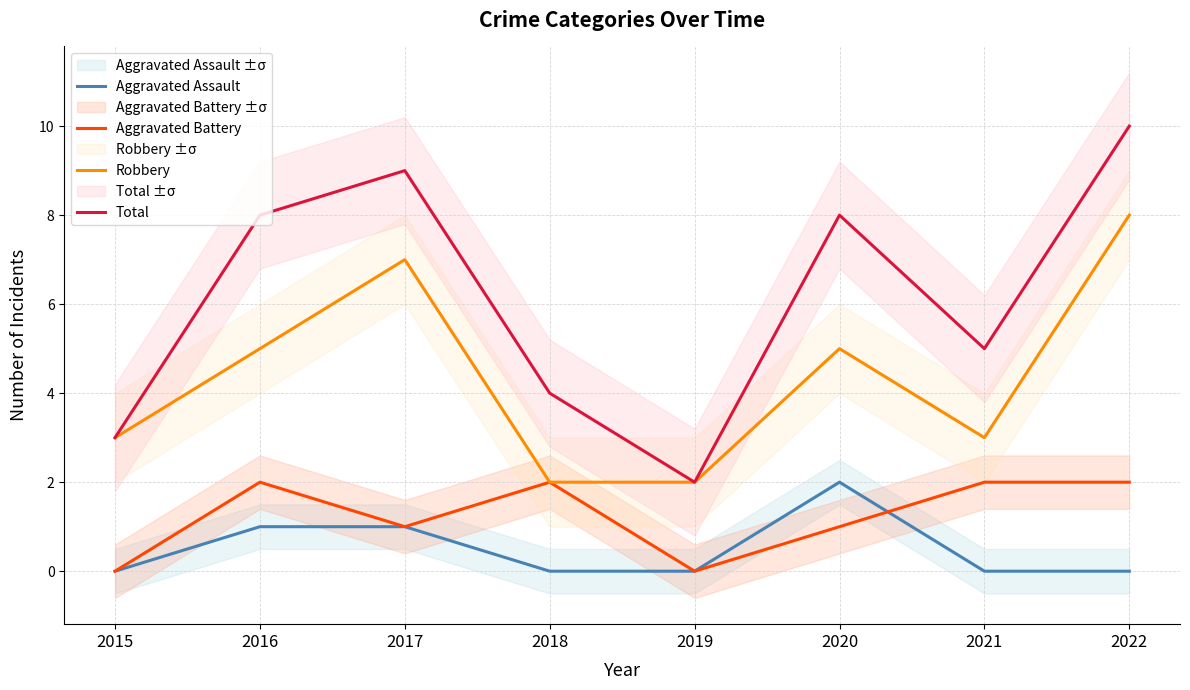

What is the greatest value displayed?

10